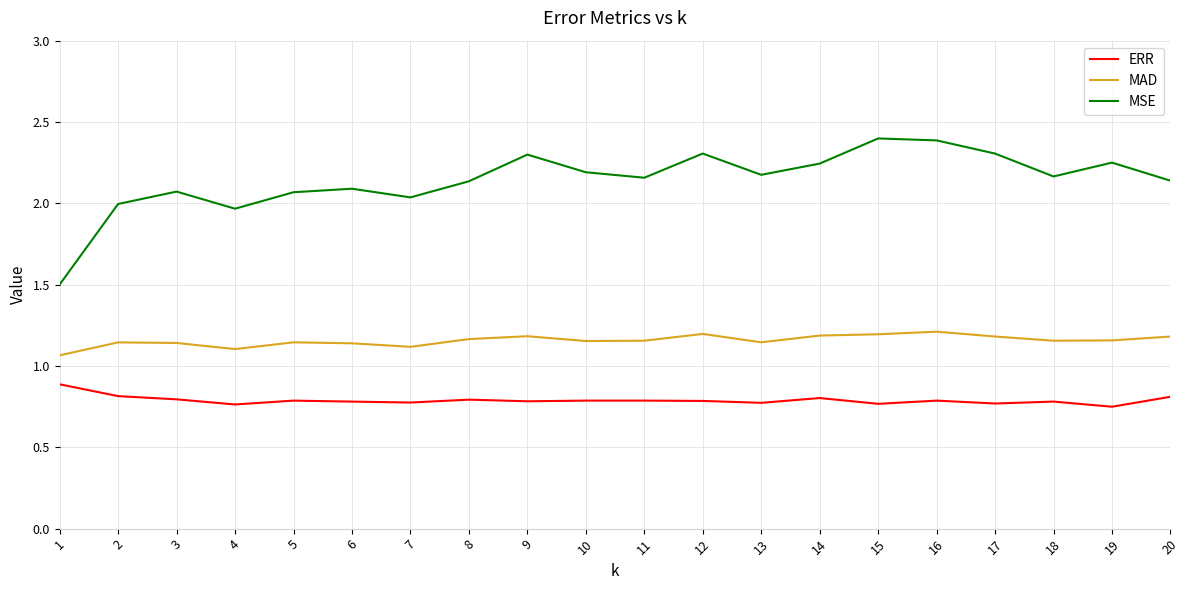

True or false: MAD and MSE intersect in this chart.

False